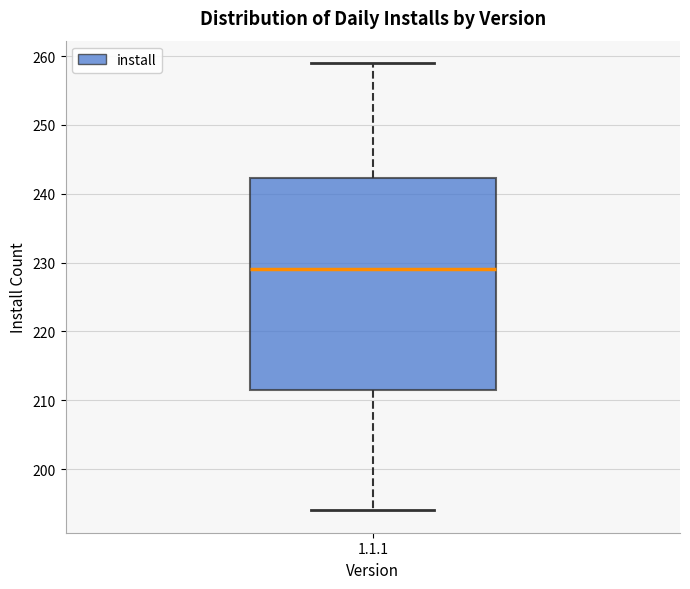

Transcribe this box plot: give where the median line is, the range the box spans, and where the two whiskers end, as read against the y-axis. The values are not printed on the chart, so give them approximately, as read against the axis.

median 229, box 212 to 242, whiskers 194 to 259